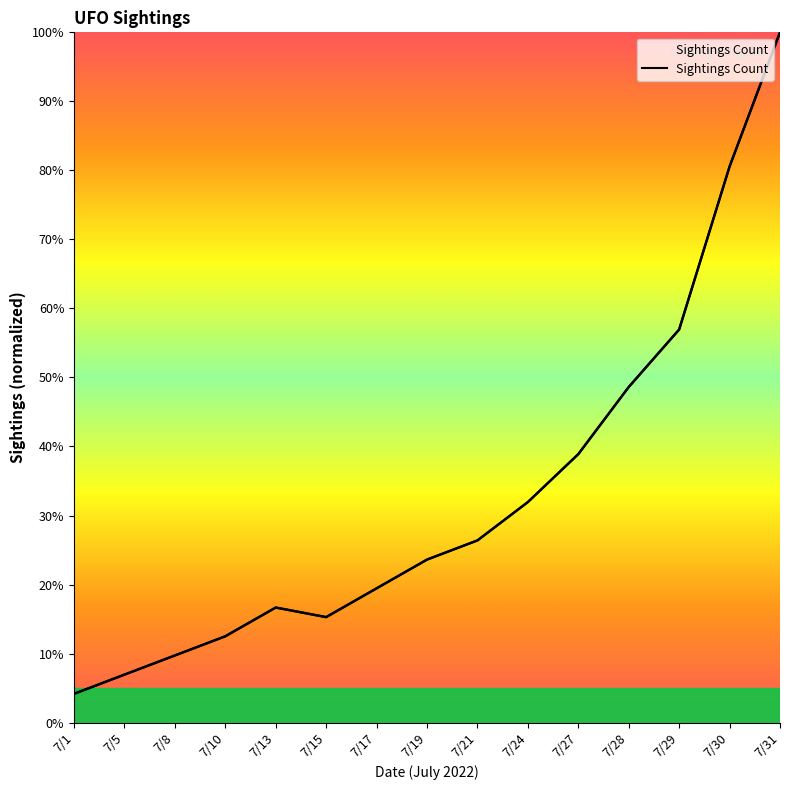

True or false: the data shows 38.7 at 7/19.

False